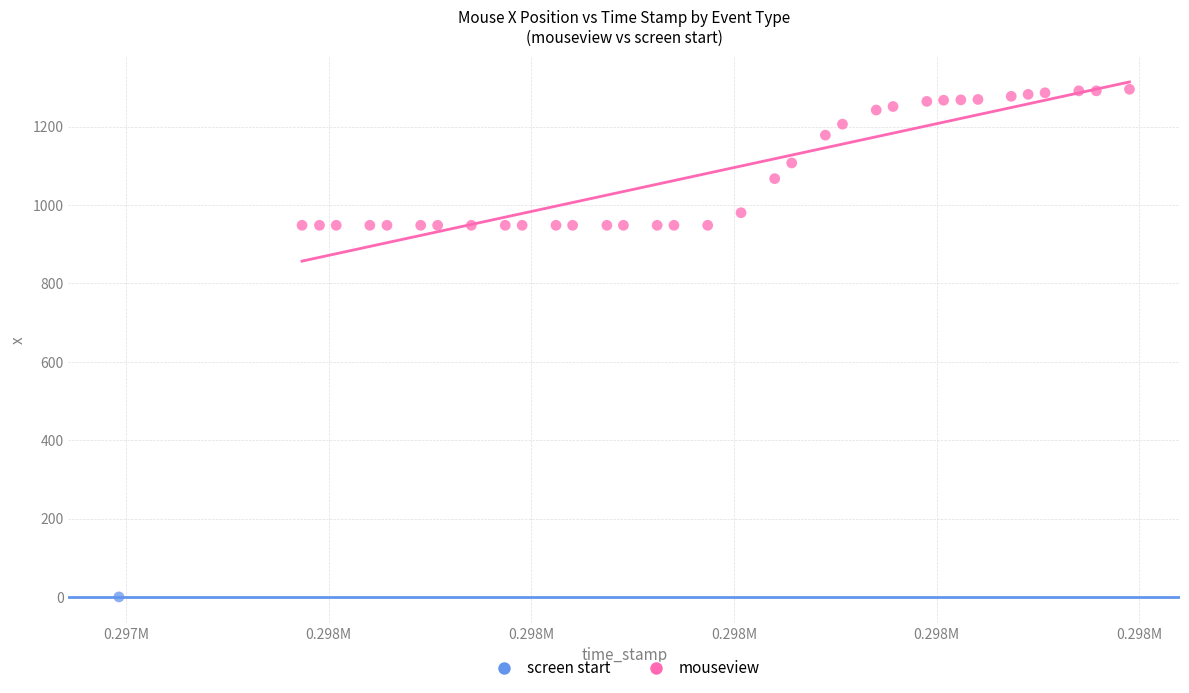

What are all the series names shown in the legend?

screen start, mouseview